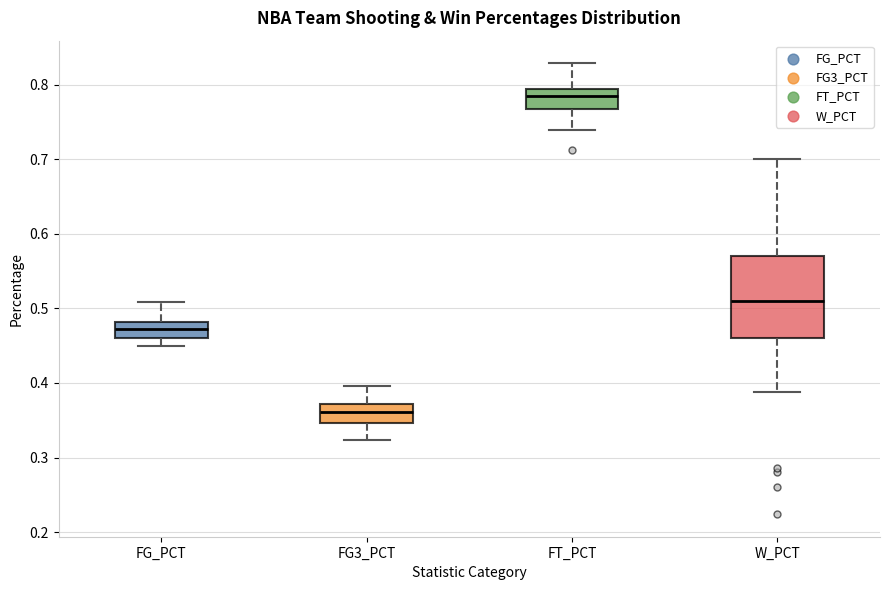

Reading left to right, transcribe this box plot: for each box, give where its median line is, the range the box spans, and where its two whiskers end, as read against the y-axis. The values are not printed on the chart, so give them approximately, as read against the axis.

FG_PCT: median 0.47, box 0.46 to 0.48, whiskers 0.45 to 0.51
FG3_PCT: median 0.36, box 0.35 to 0.37, whiskers 0.32 to 0.40
FT_PCT: median 0.79 (inside the box), box 0.77 to 0.79, whiskers 0.74 to 0.83
W_PCT: median 0.51, box 0.46 to 0.57, whiskers 0.39 to 0.70